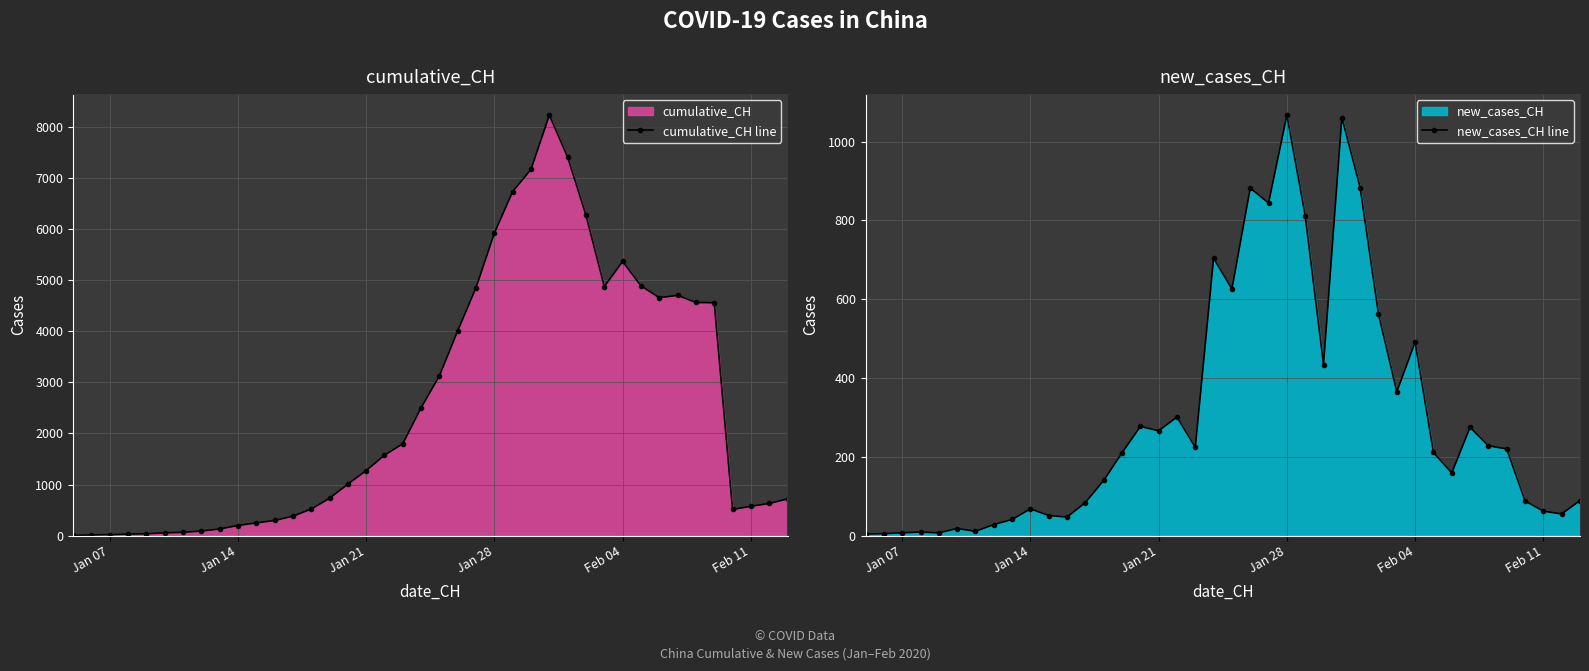

How many values in the cumulative_CH line series are below 1273?

20